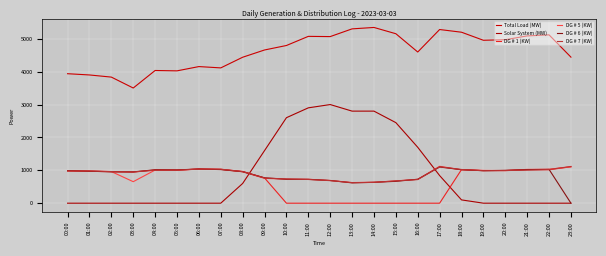

What is the difference between the highest and lowest values at 17:00?

5282